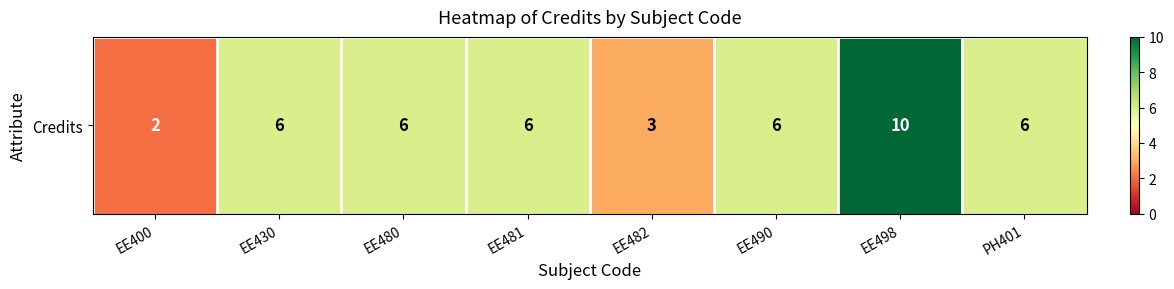

True or false: the data shows 11 at EE430.

False